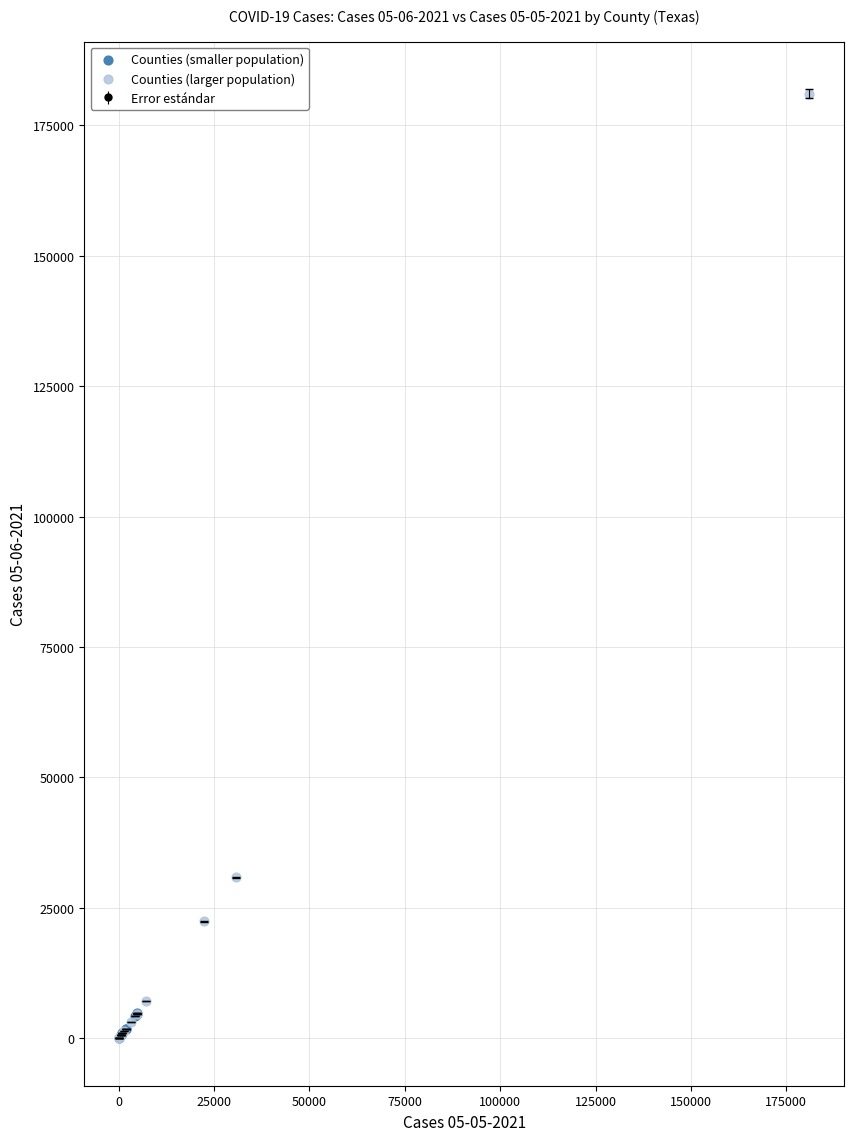

Which series contains the highest Y value?

Counties (larger population)